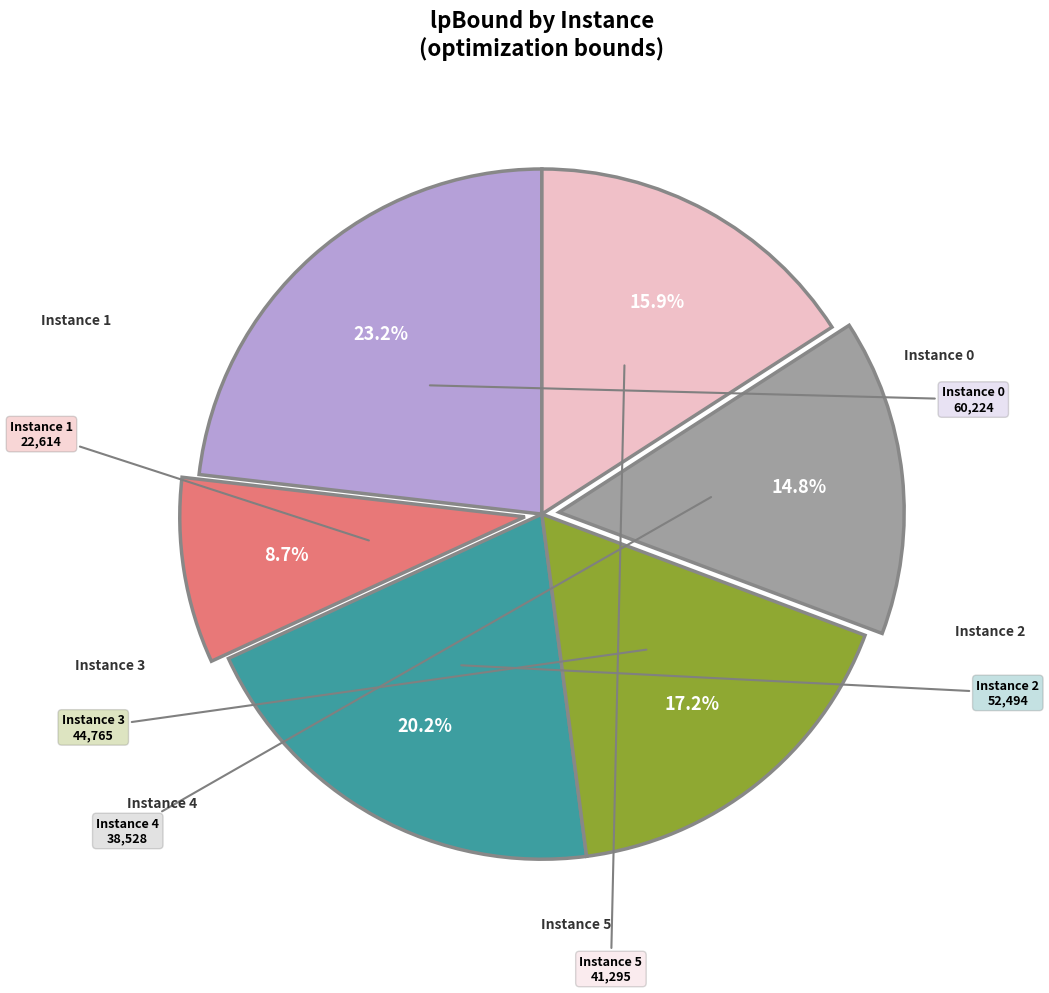

Does any single category account for the majority?

No